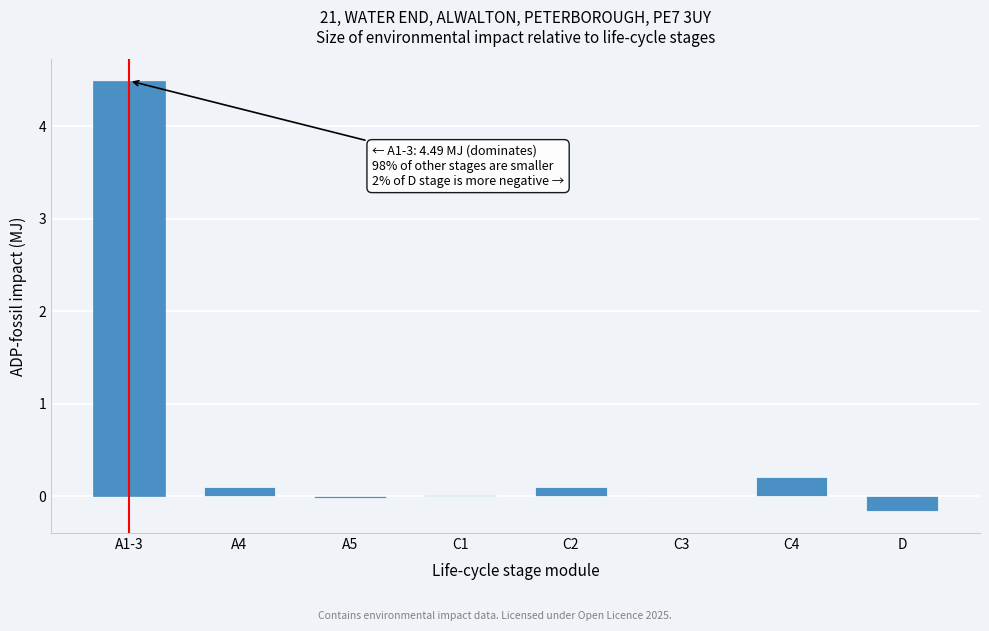

True or false: the data shows 0.1 at C2.

True